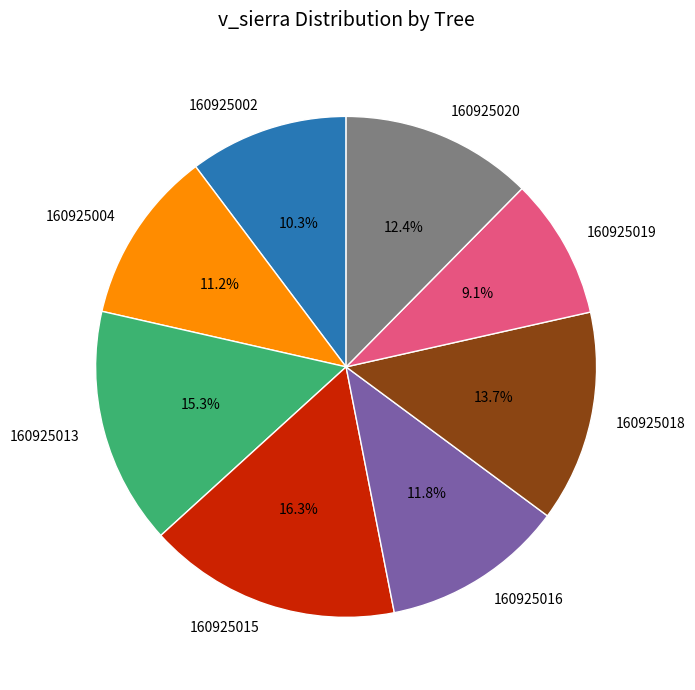

What is the smallest slice in the pie chart?

160925019